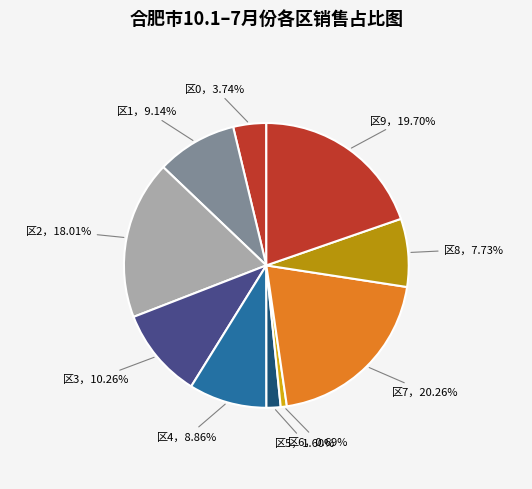

How many segments does this pie chart have?

10